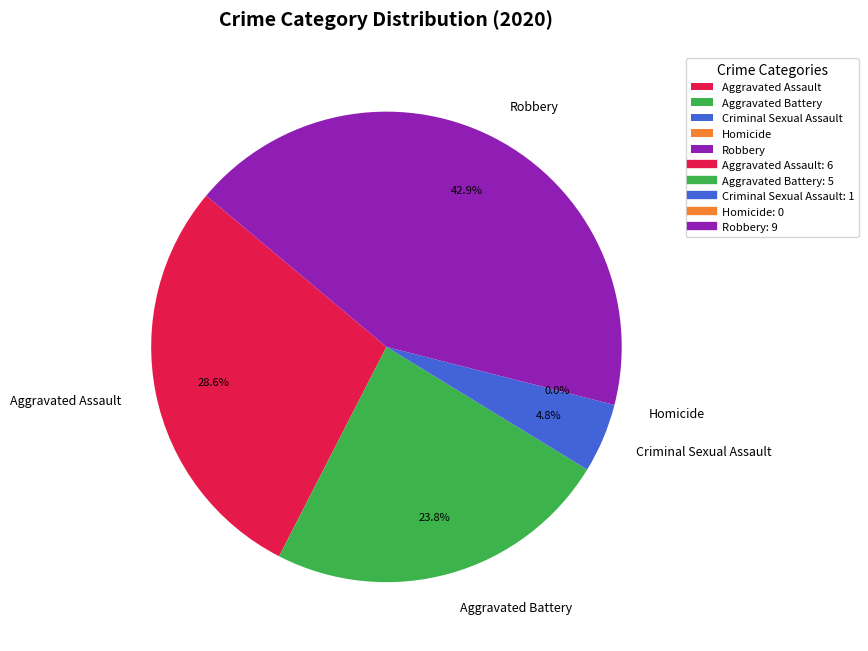

Rank the categories by value from highest to lowest.

Robbery, Aggravated Assault, Aggravated Battery, Criminal Sexual Assault, Homicide